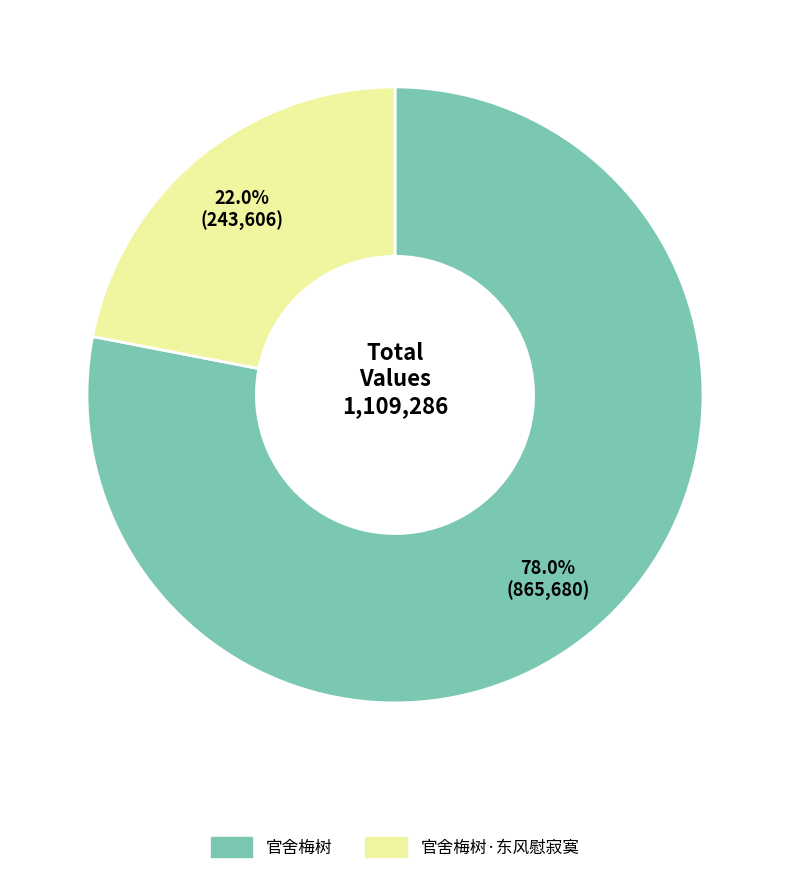

Is there any slice that represents more than half of the pie?

Yes